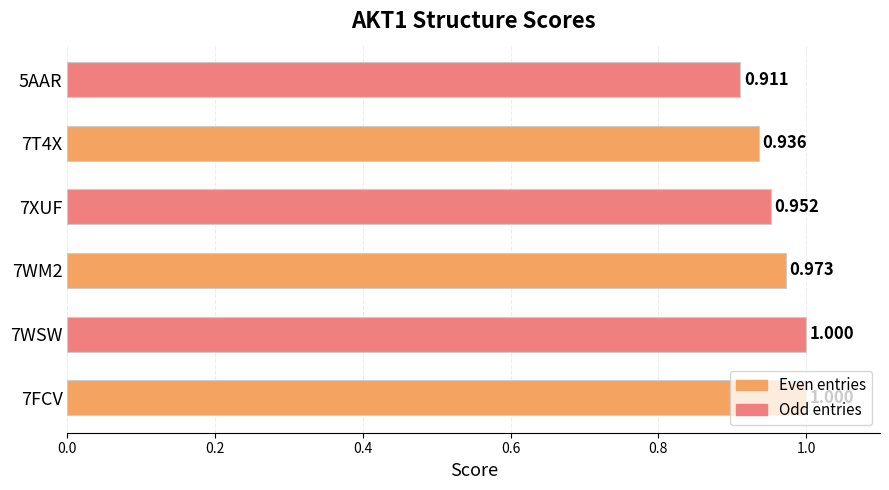

How many categories are shown in the chart?

6